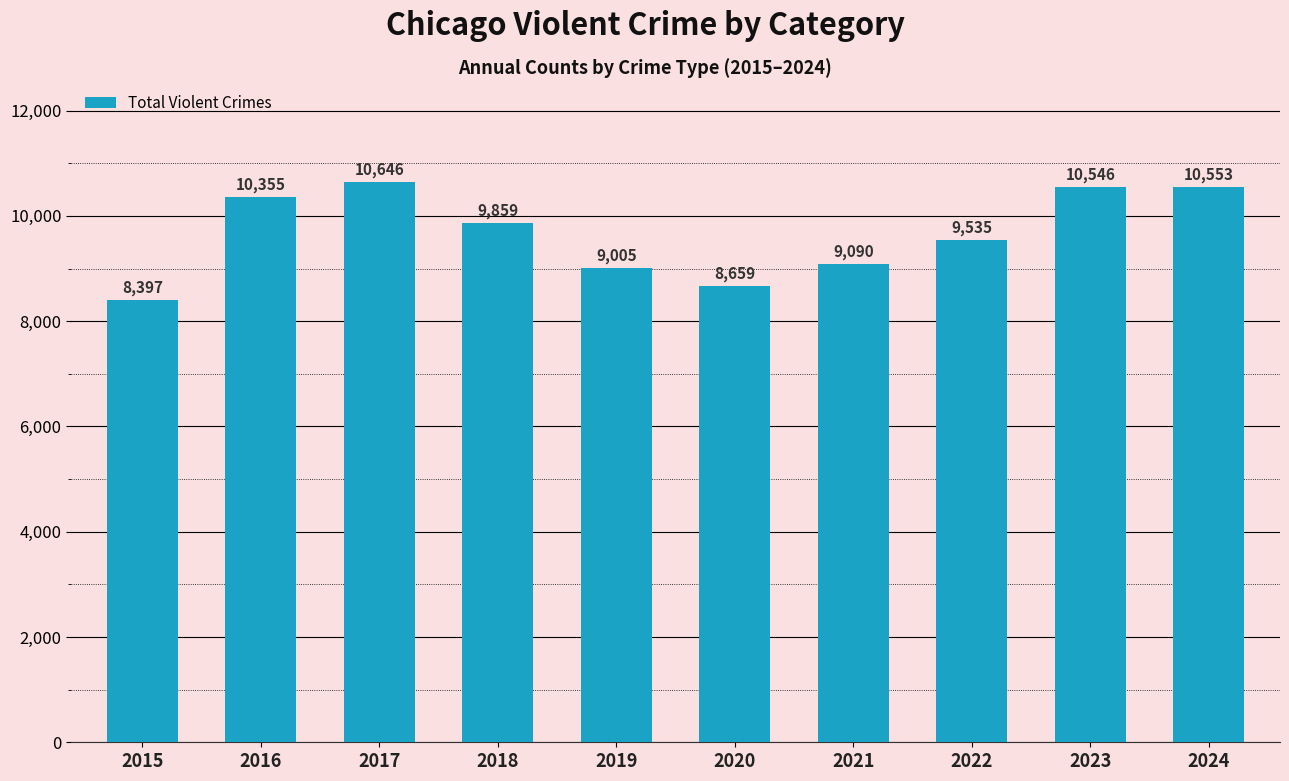

What is the difference between the second highest and minimum values?

2156